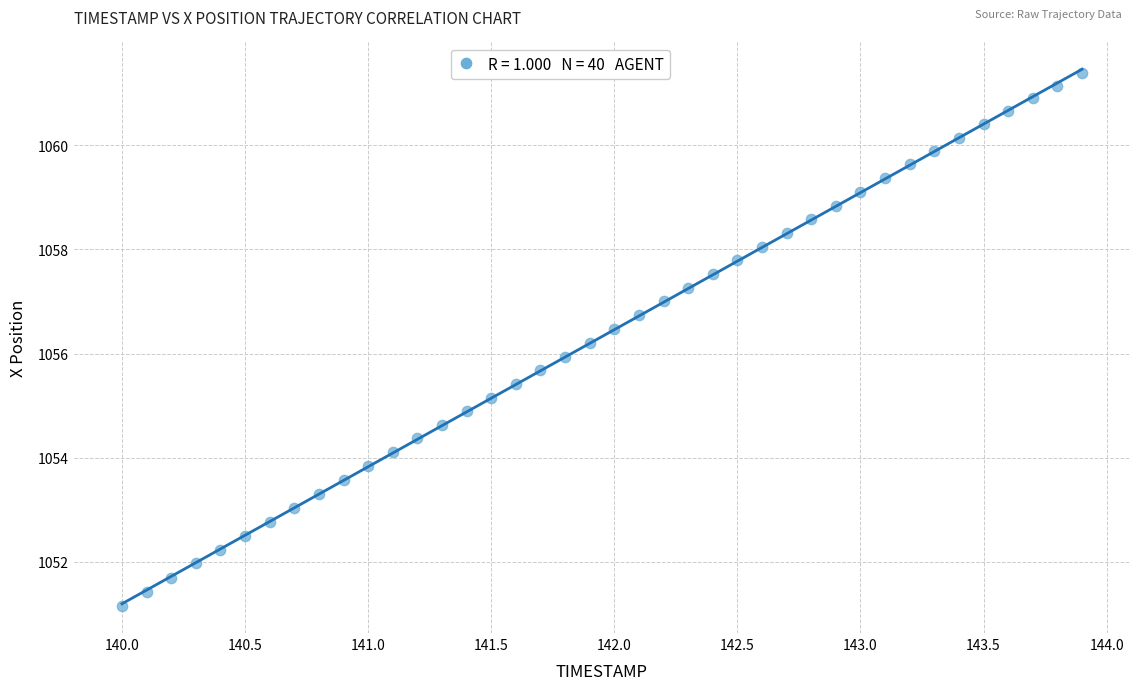

What is the range of X values (max minus min)?

3.9